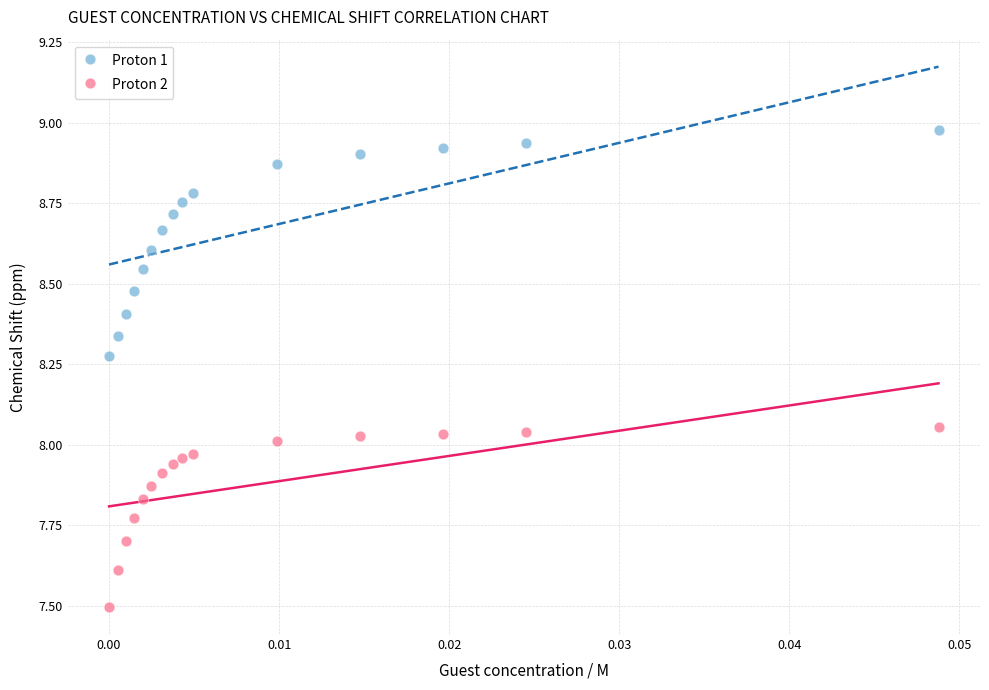

Across all data points, what is the range of Y values (max minus min)?

1.5